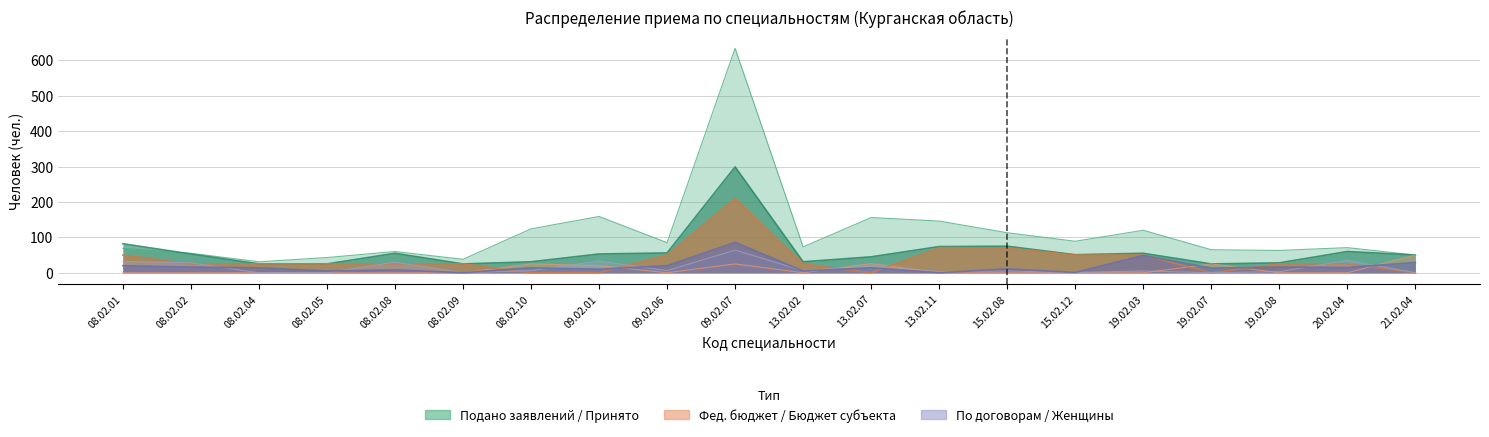

Between 08.02.05 and 13.02.11, which is larger?

13.02.11